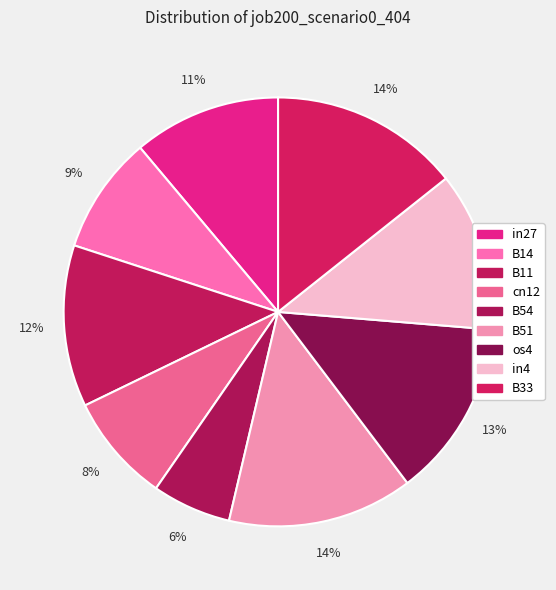

True or false: B14 accounts for 1% of the total.

False